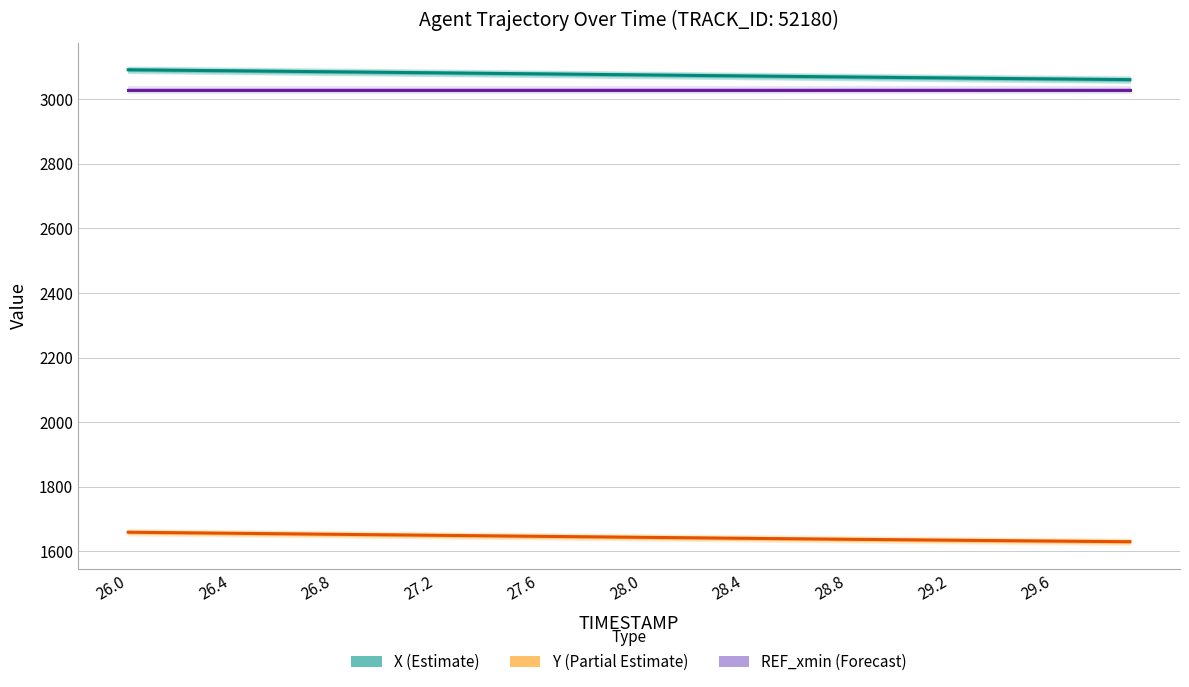

Is the value of REF_xmin at 23 greater than the value of Y at 12?

Yes